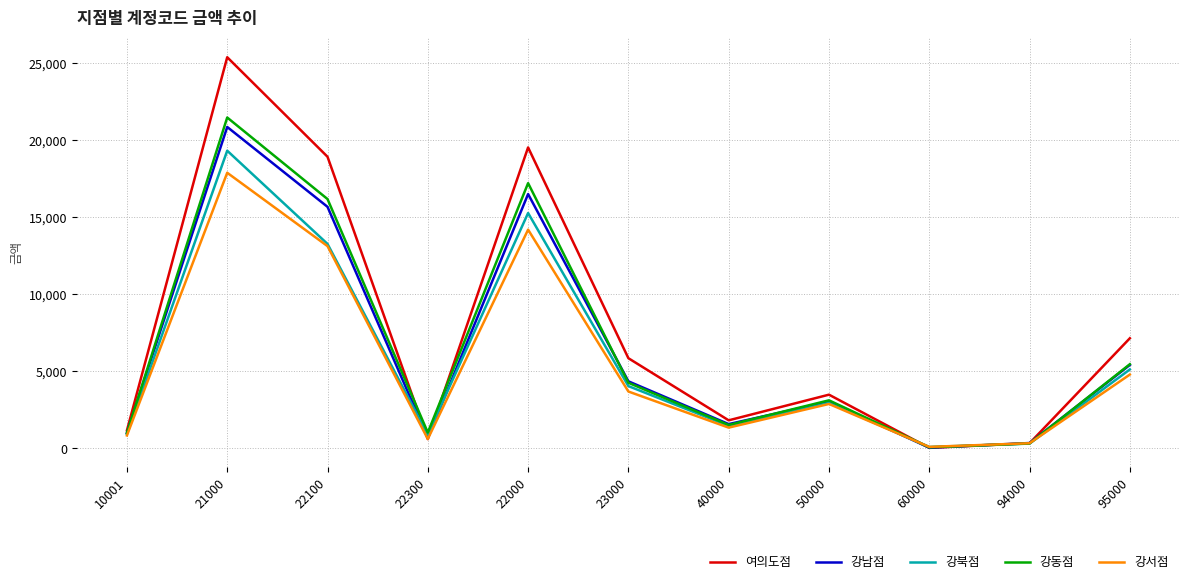

At how many categories does at least one series exceed 15829?

3